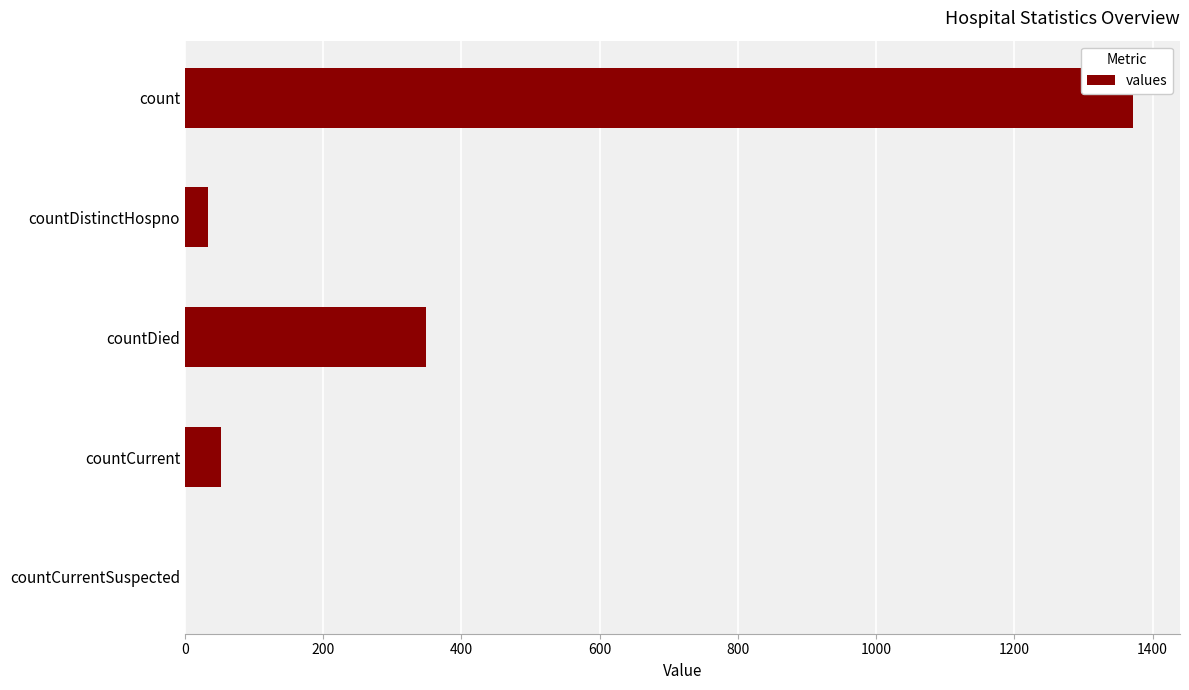

The value at countDistinctHospno is 33. True or false?

True